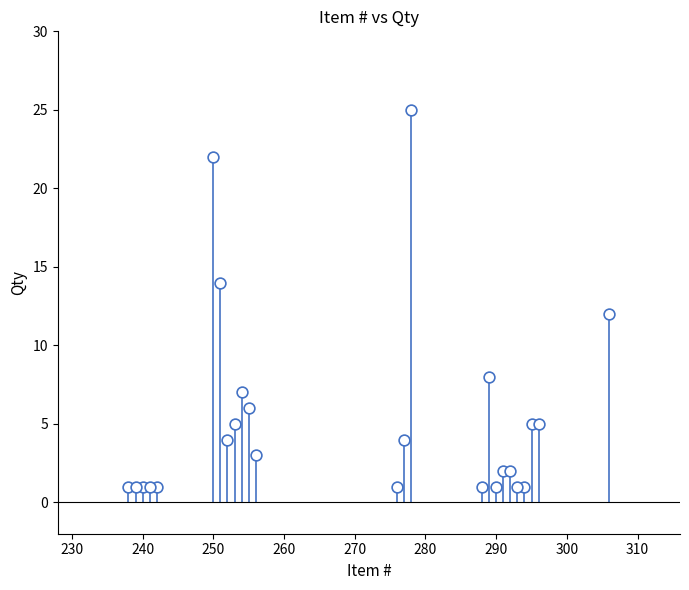

What is the range of X values (max minus min)?

68